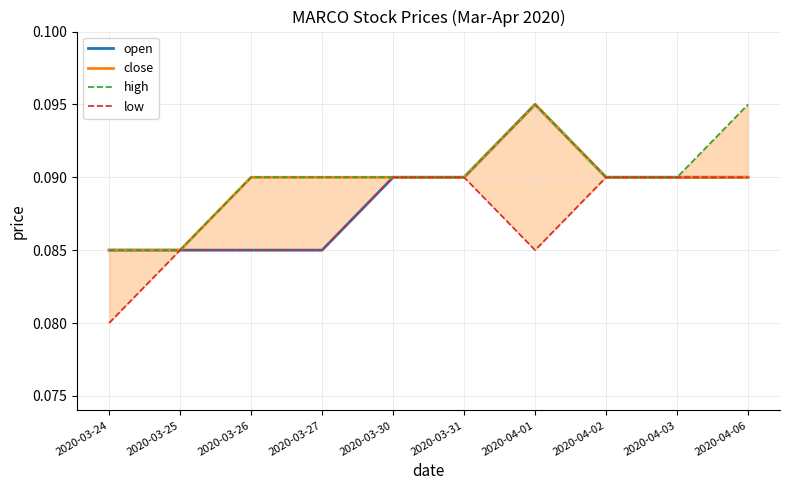

True or false: close and low cross at least once.

False